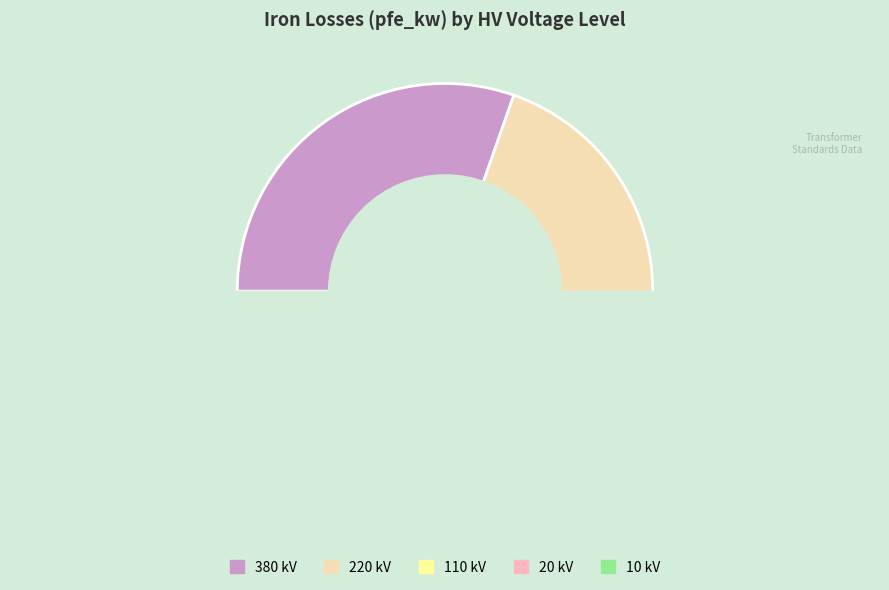

Rank the categories by value from lowest to highest.

110, 20, 10, 220, 380